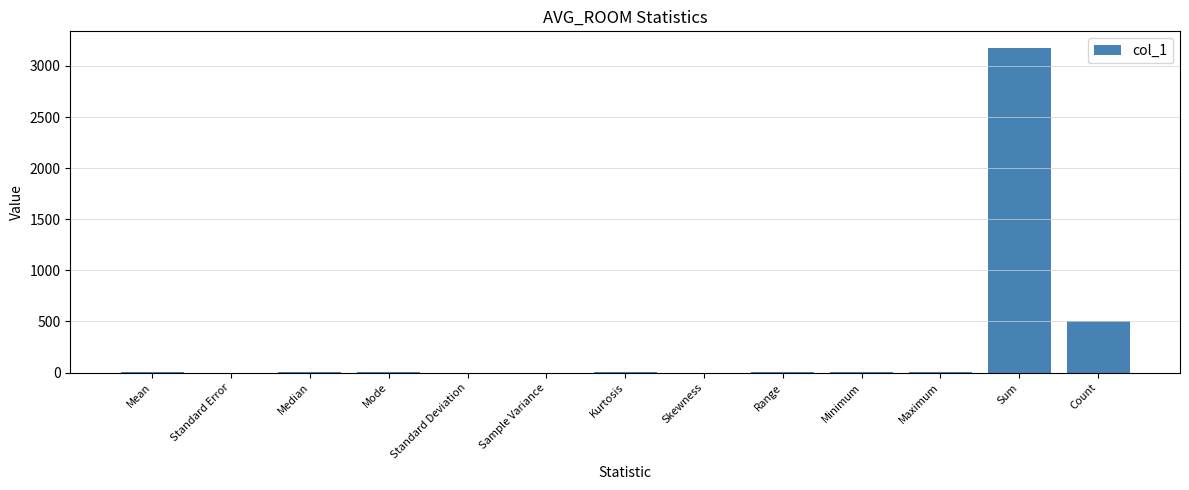

Which category has the highest value across all series?

Sum